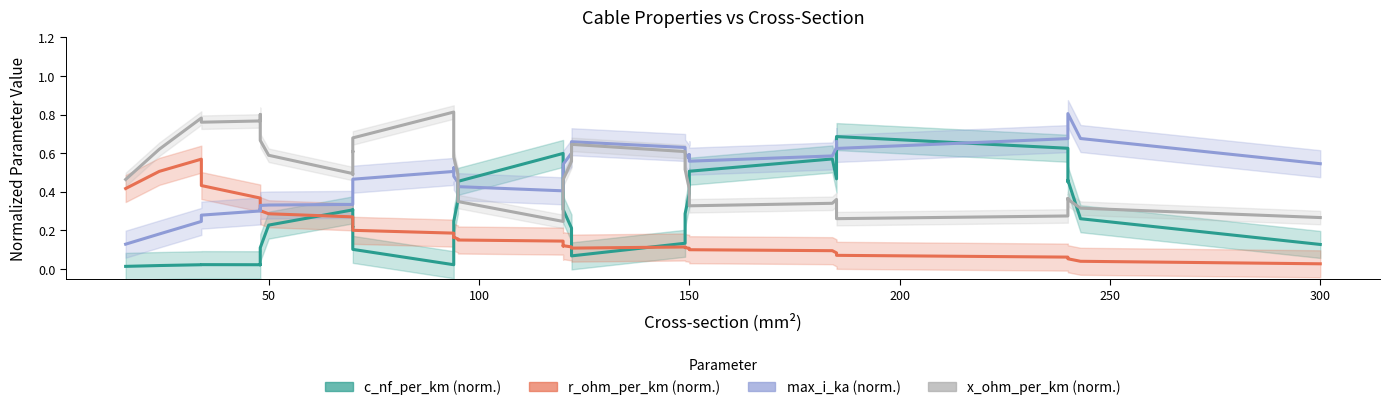

Which series changed the most between 200 and 300?

c_nf_per_km (norm.)